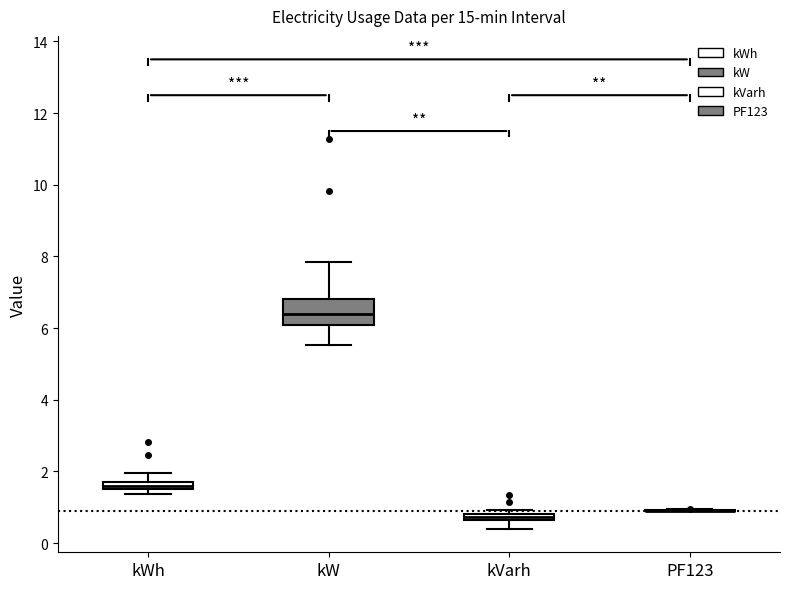

Where does the lower whisker of the box for kVarh end on the y-axis? The values are not printed on the chart, so give them approximately, as read against the axis.

0.4